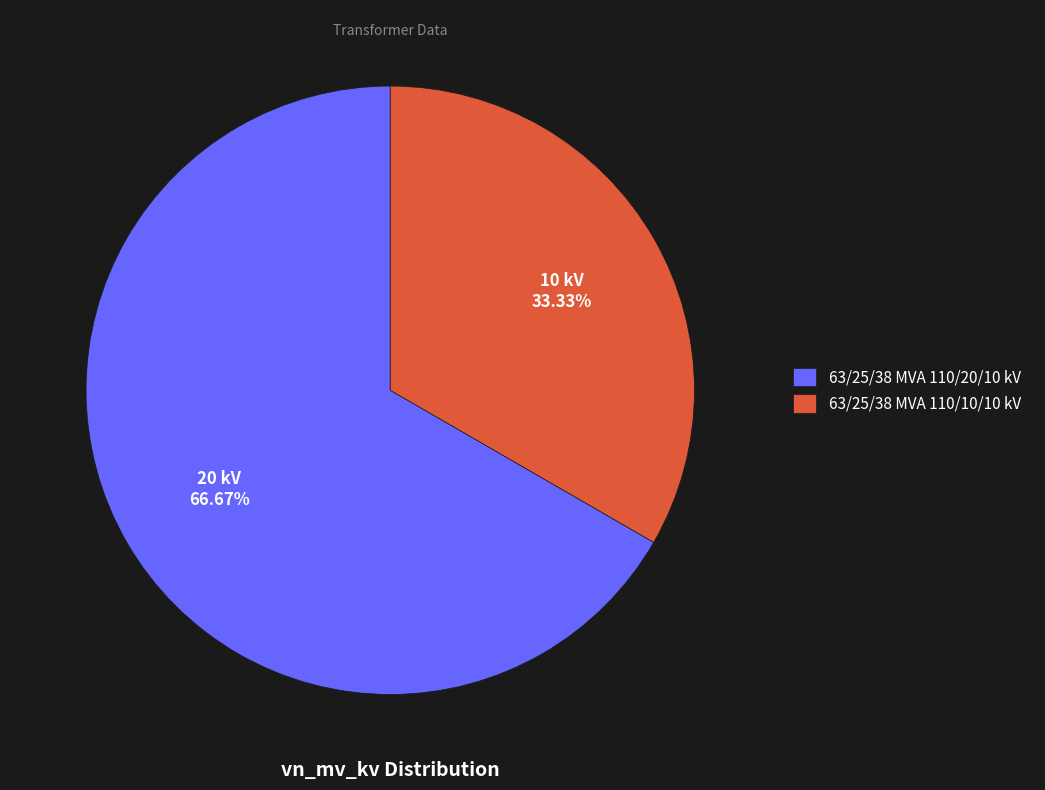

The 63/25/38 MVA 110/10/10 kV slice represents 33% of the pie. True or false?

True